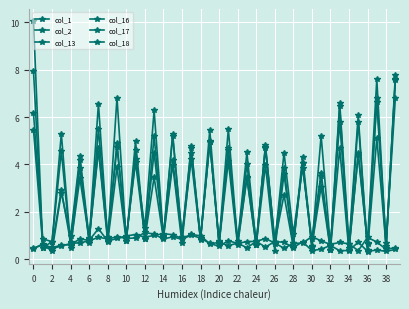

Which series has the widest spread of values?

col_18